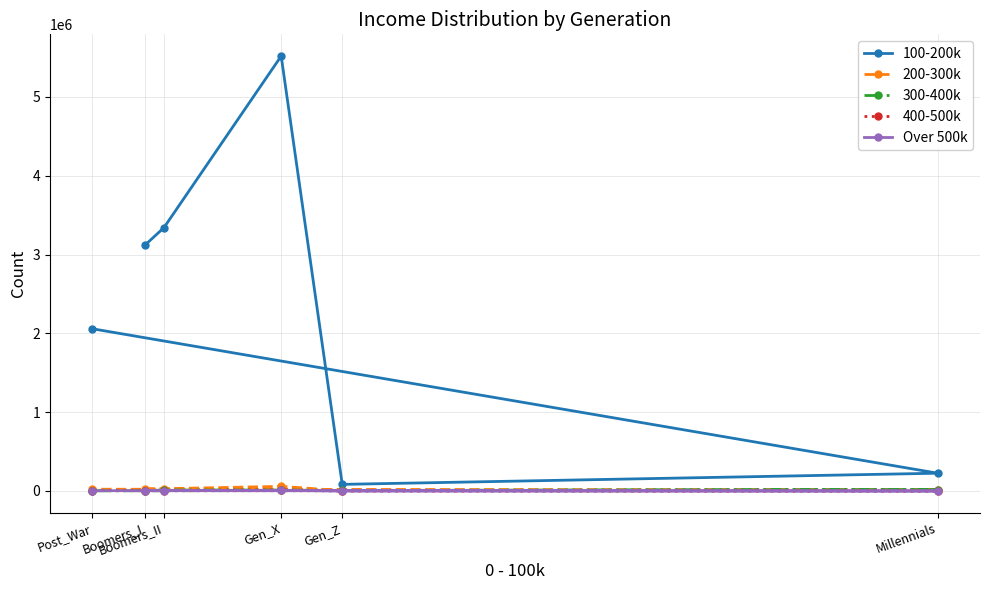

True or false: 400-500k has more than 1 interior local peaks.

False